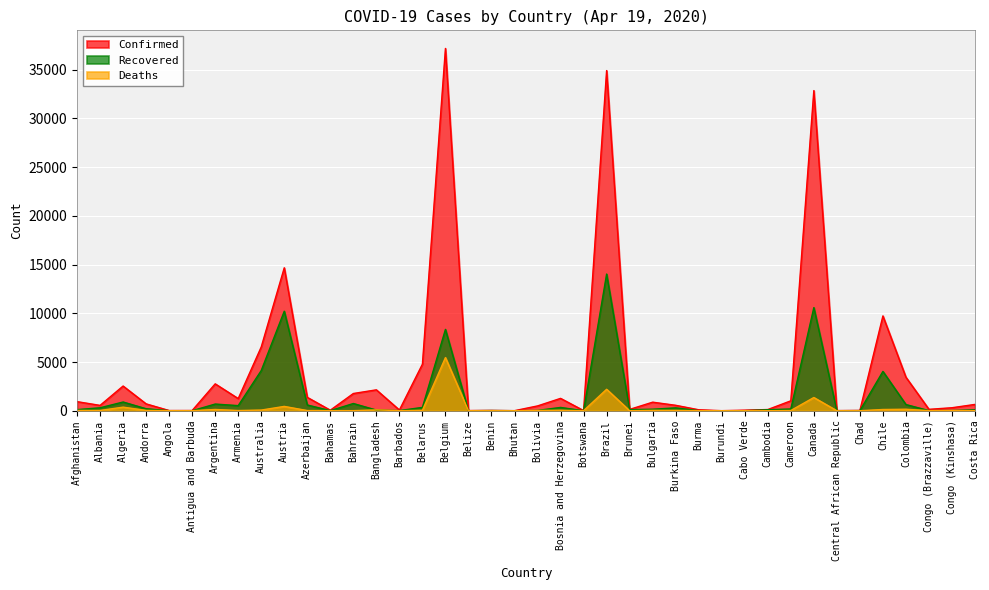

Between Antigua and Barbuda and Belarus, which is larger?

Belarus